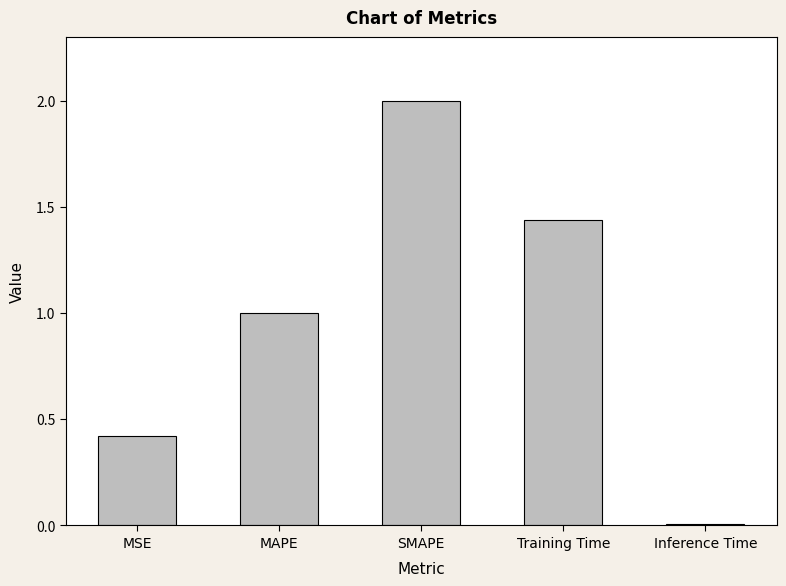

Rank the categories by value from lowest to highest.

Inference Time, MSE, MAPE, Training Time, SMAPE